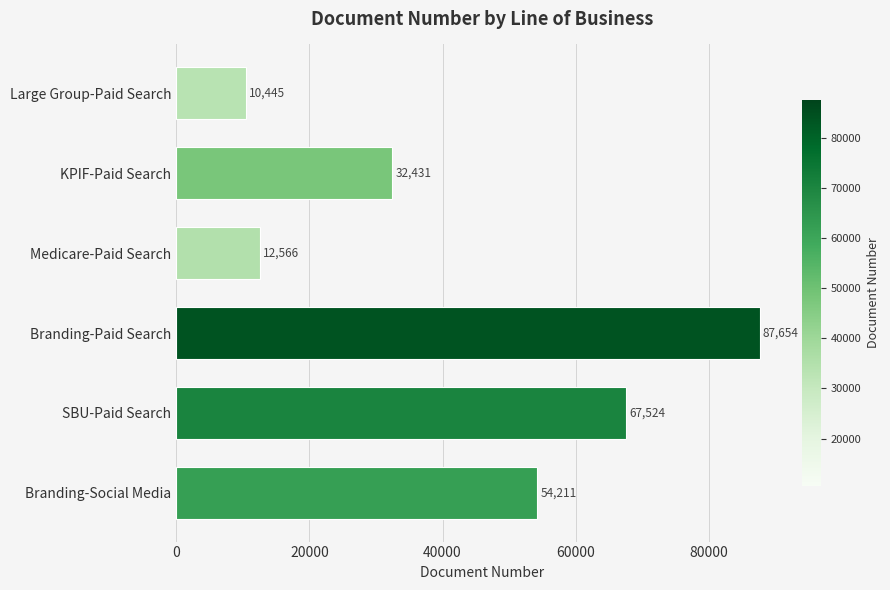

At which category does the chart reach its peak across all series?

Branding-Paid Search